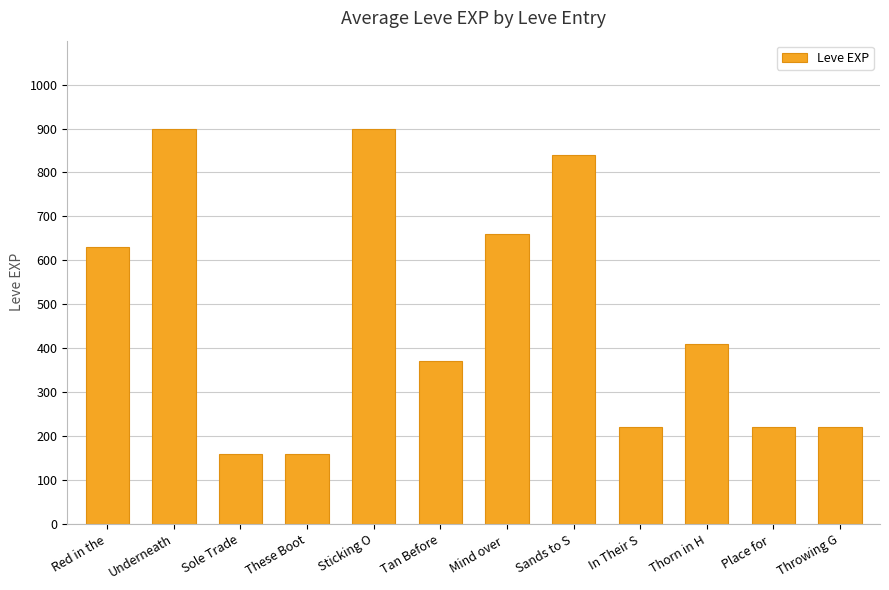

What is the ratio of the value at Sole Trade to the value at Underneath?

0.2